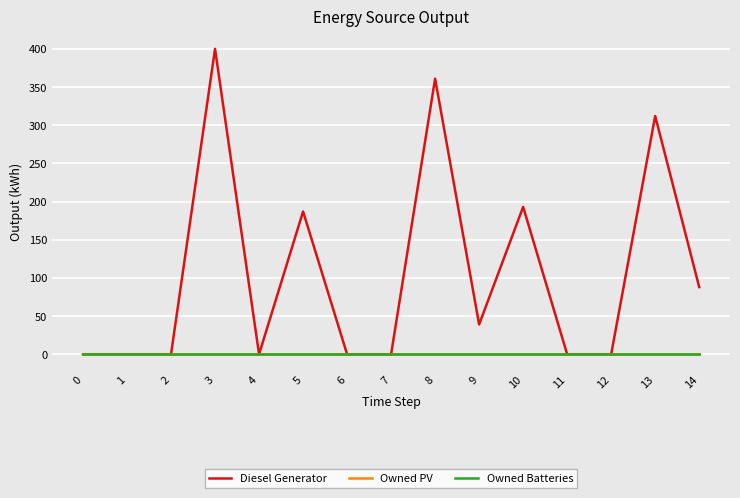

Does the chart have visible grid lines?

Yes